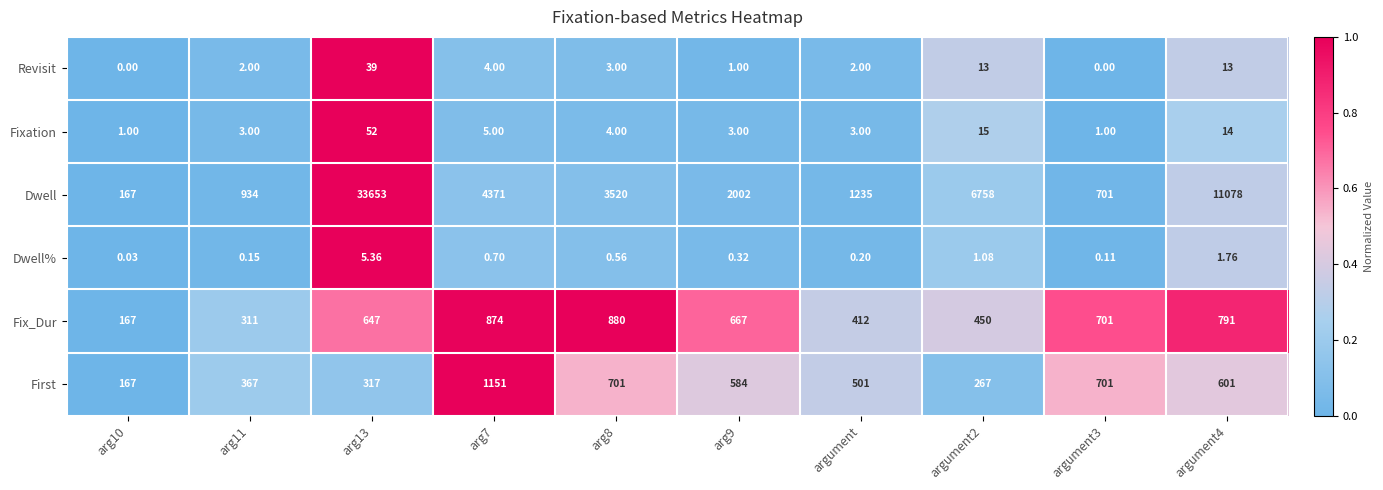

Rank the series by their maximum value, from lowest to highest.

Dwell%, Revisit, Fixation, Fix_Dur, First, Dwell